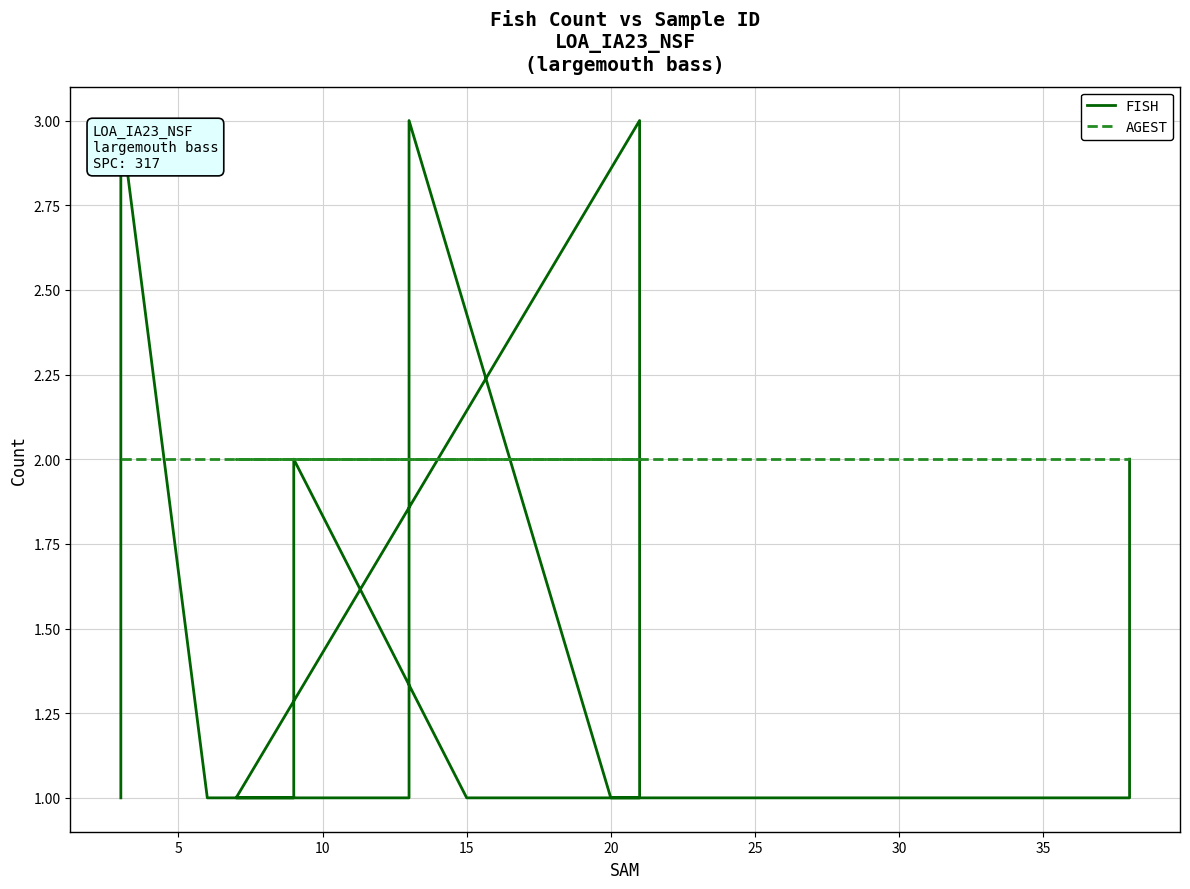

What is the label of the 5th point from the left?

20